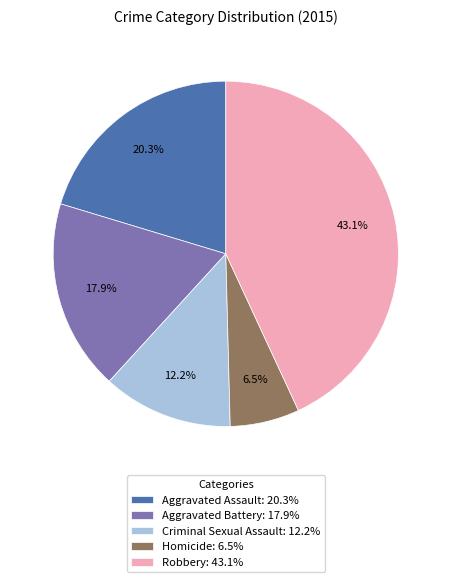

Is there a majority slice in this chart?

No